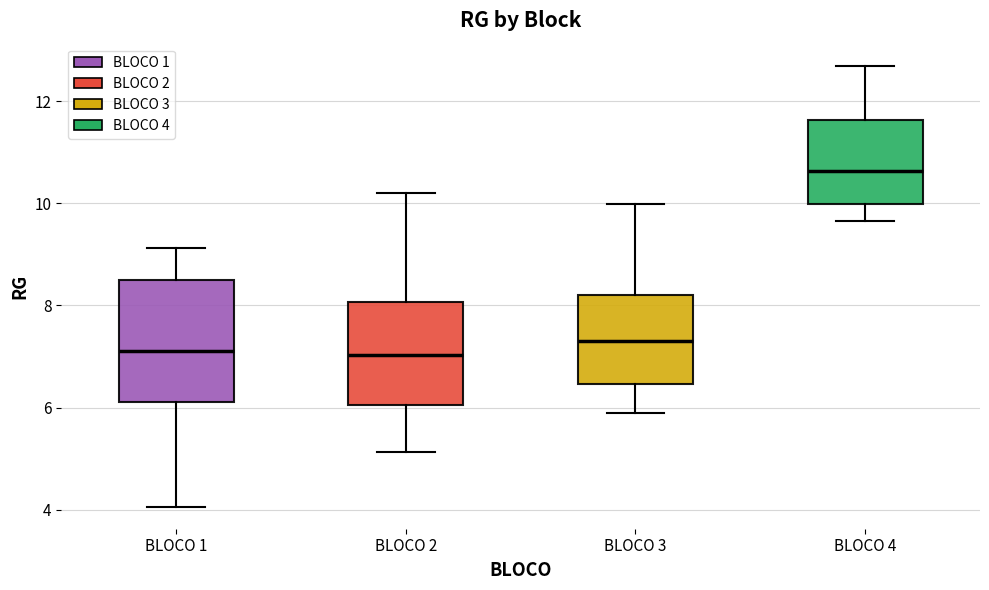

Where does the lower whisker of the box for BLOCO 3 end on the y-axis? The values are not printed on the chart, so give them approximately, as read against the axis.

6.0